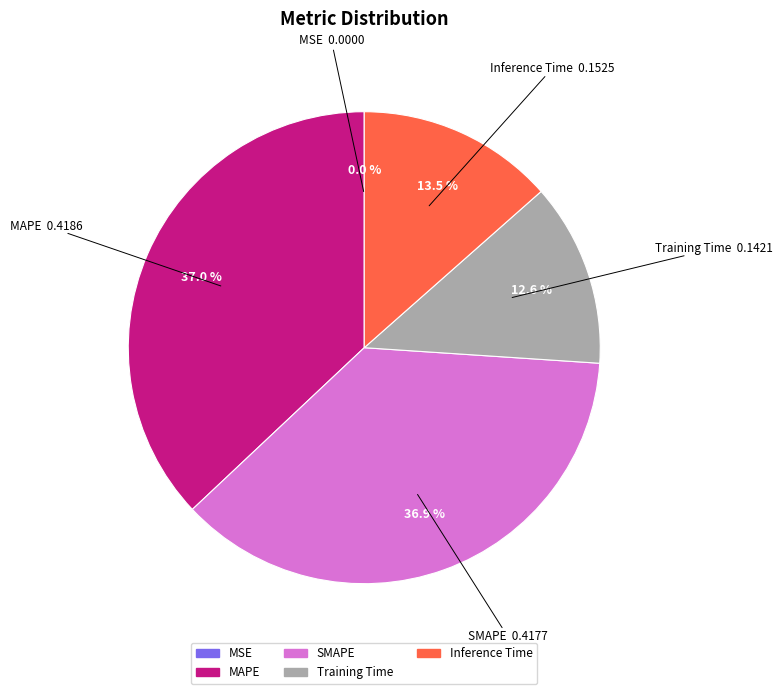

The Training Time slice represents 13% of the pie. True or false?

True